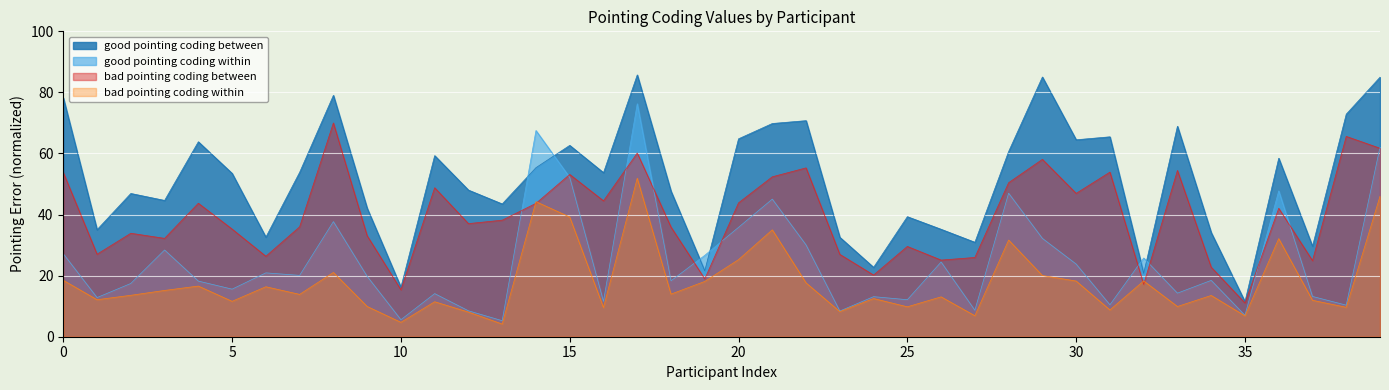

At which label does good pointing coding between reach its minimum?

35